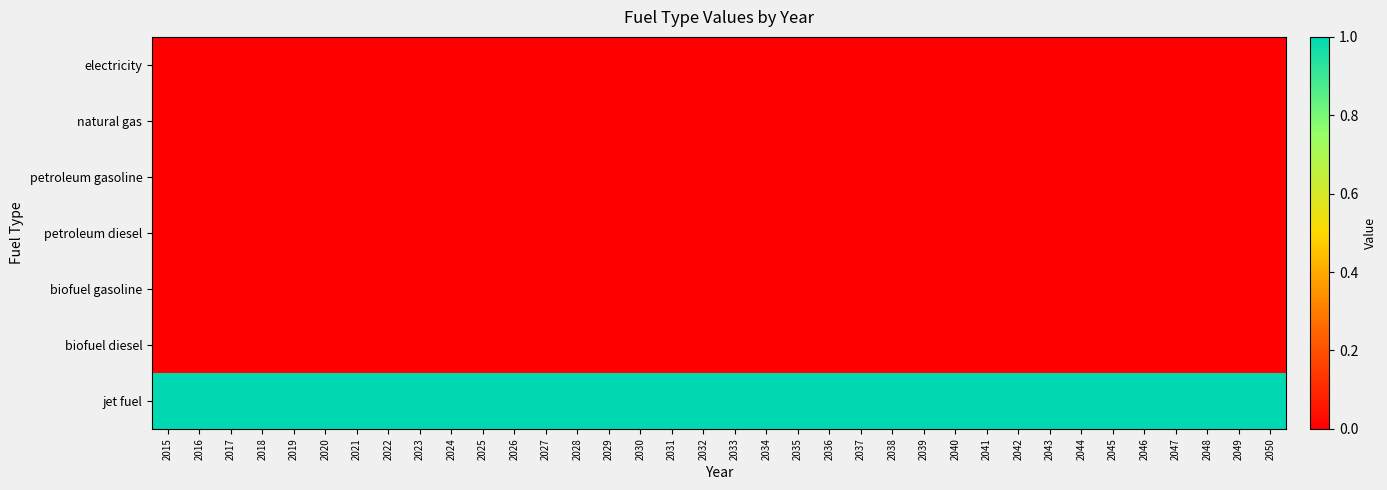

Reading left to right, list all the values displayed in this chart.

electricity: 2015=0	2016=0	2017=0	2018=0	2019=0	2020=0	2021=0	2022=0	2023=0	2024=0	2025=0	2026=0	2027=0	2028=0	2029=0	2030=0	2031=0	2032=0	2033=0	2034=0	2035=0	2036=0	2037=0	2038=0	2039=0	2040=0	2041=0	2042=0	2043=0	2044=0	2045=0	2046=0	2047=0	2048=0	2049=0	2050=0
natural gas: 2015=0	2016=0	2017=0	2018=0	2019=0	2020=0	2021=0	2022=0	2023=0	2024=0	2025=0	2026=0	2027=0	2028=0	2029=0	2030=0	2031=0	2032=0	2033=0	2034=0	2035=0	2036=0	2037=0	2038=0	2039=0	2040=0	2041=0	2042=0	2043=0	2044=0	2045=0	2046=0	2047=0	2048=0	2049=0	2050=0
petroleum gasoline: 2015=0	2016=0	2017=0	2018=0	2019=0	2020=0	2021=0	2022=0	2023=0	2024=0	2025=0	2026=0	2027=0	2028=0	2029=0	2030=0	2031=0	2032=0	2033=0	2034=0	2035=0	2036=0	2037=0	2038=0	2039=0	2040=0	2041=0	2042=0	2043=0	2044=0	2045=0	2046=0	2047=0	2048=0	2049=0	2050=0
petroleum diesel: 2015=0	2016=0	2017=0	2018=0	2019=0	2020=0	2021=0	2022=0	2023=0	2024=0	2025=0	2026=0	2027=0	2028=0	2029=0	2030=0	2031=0	2032=0	2033=0	2034=0	2035=0	2036=0	2037=0	2038=0	2039=0	2040=0	2041=0	2042=0	2043=0	2044=0	2045=0	2046=0	2047=0	2048=0	2049=0	2050=0
biofuel gasoline: 2015=0	2016=0	2017=0	2018=0	2019=0	2020=0	2021=0	2022=0	2023=0	2024=0	2025=0	2026=0	2027=0	2028=0	2029=0	2030=0	2031=0	2032=0	2033=0	2034=0	2035=0	2036=0	2037=0	2038=0	2039=0	2040=0	2041=0	2042=0	2043=0	2044=0	2045=0	2046=0	2047=0	2048=0	2049=0	2050=0
biofuel diesel: 2015=0	2016=0	2017=0	2018=0	2019=0	2020=0	2021=0	2022=0	2023=0	2024=0	2025=0	2026=0	2027=0	2028=0	2029=0	2030=0	2031=0	2032=0	2033=0	2034=0	2035=0	2036=0	2037=0	2038=0	2039=0	2040=0	2041=0	2042=0	2043=0	2044=0	2045=0	2046=0	2047=0	2048=0	2049=0	2050=0
jet fuel: 2015=1	2016=1	2017=1	2018=1	2019=1	2020=1	2021=1	2022=1	2023=1	2024=1	2025=1	2026=1	2027=1	2028=1	2029=1	2030=1	2031=1	2032=1	2033=1	2034=1	2035=1	2036=1	2037=1	2038=1	2039=1	2040=1	2041=1	2042=1	2043=1	2044=1	2045=1	2046=1	2047=1	2048=1	2049=1	2050=1